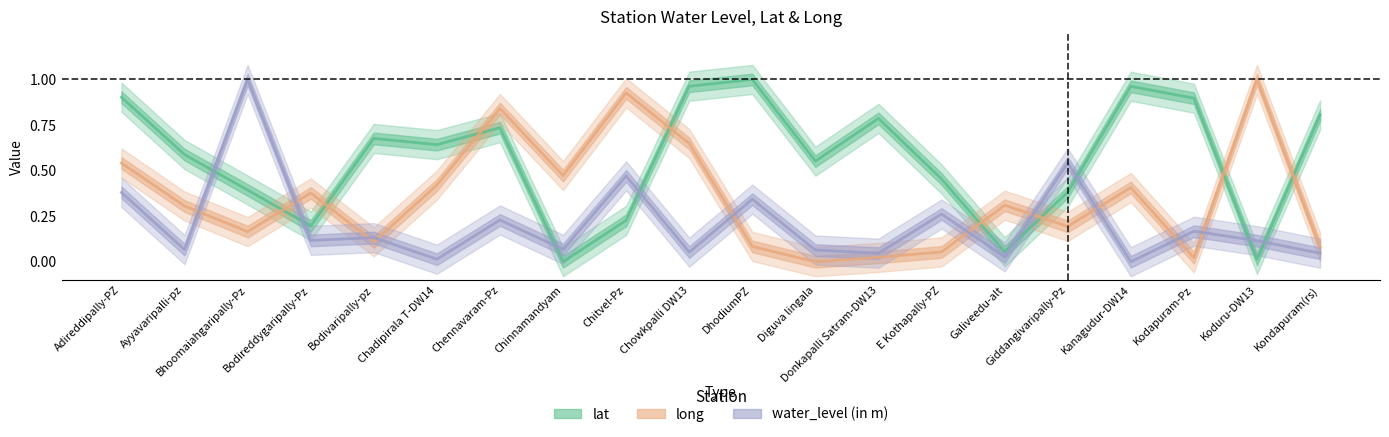

Is it true that long equals 0.4 at Kanagudur-DW14?

True